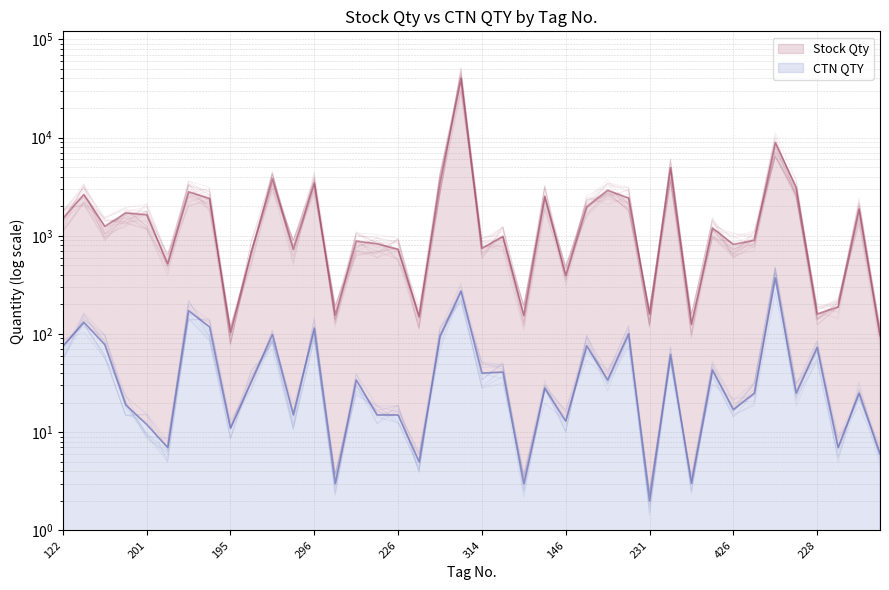

What is the maximum value for Stock Qty?

40230